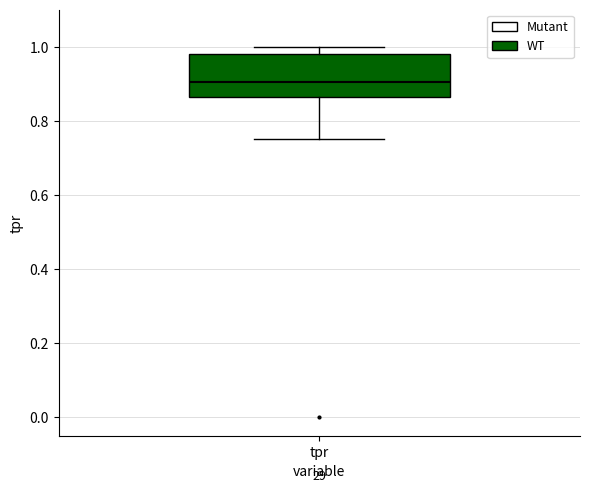

Transcribe this box plot: give where the median line is, the range the box spans, and where the two whiskers end, as read against the y-axis. The values are not printed on the chart, so give them approximately, as read against the axis.

median 0.90, box 0.86 to 0.98, whiskers 0.76 to 1.00